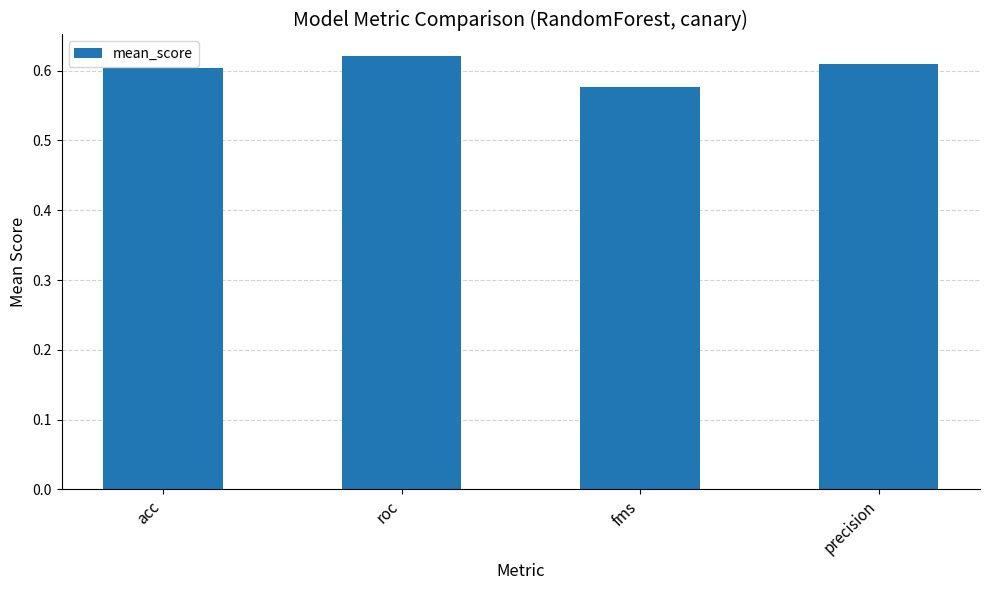

The chart shows a value of 1.0 at roc. True or false?

False